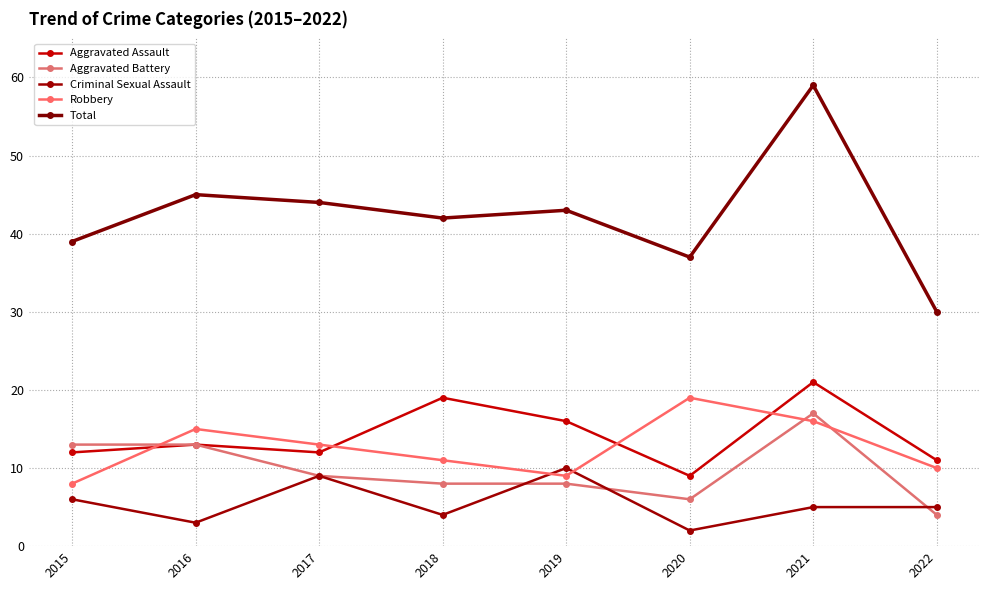

At which label does Total reach its minimum?

2022